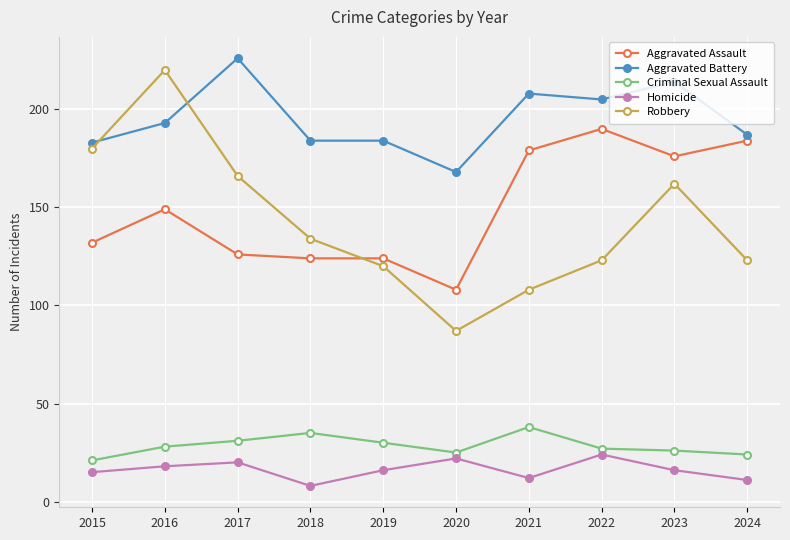

At which label is Aggravated Battery closest to 197?

2016